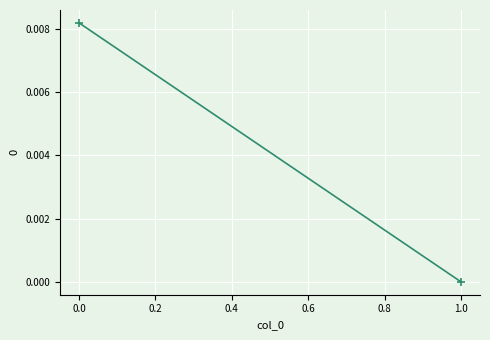

List the labels in order of value, largest first.

0, 1